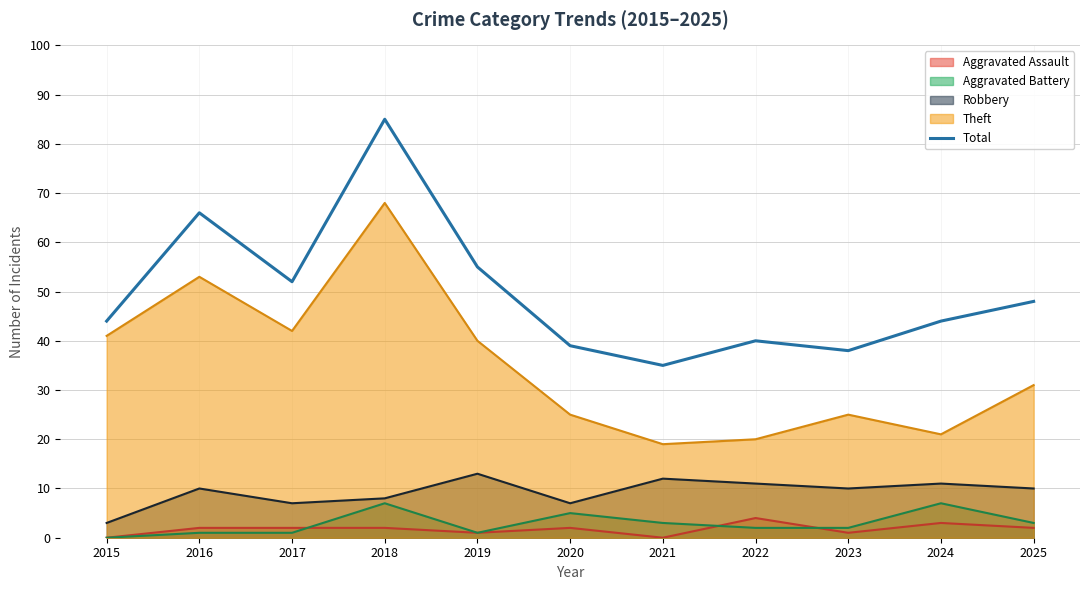

List the labels in order of value, smallest first.

2021, 2023, 2020, 2022, 2015, 2024, 2025, 2017, 2019, 2016, 2018